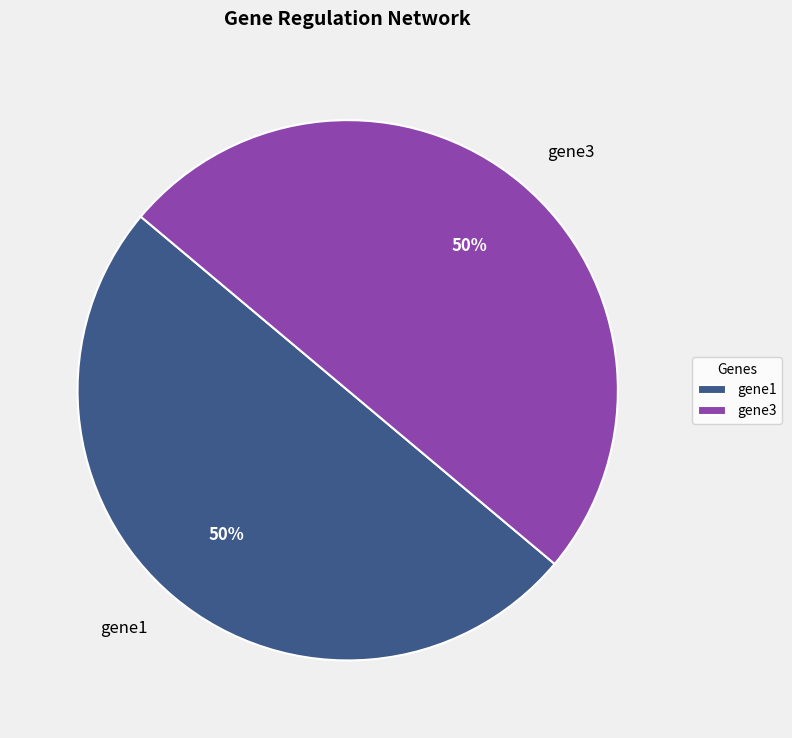

To the nearest percent, what is the difference between the largest and smallest slice percentages?

0%